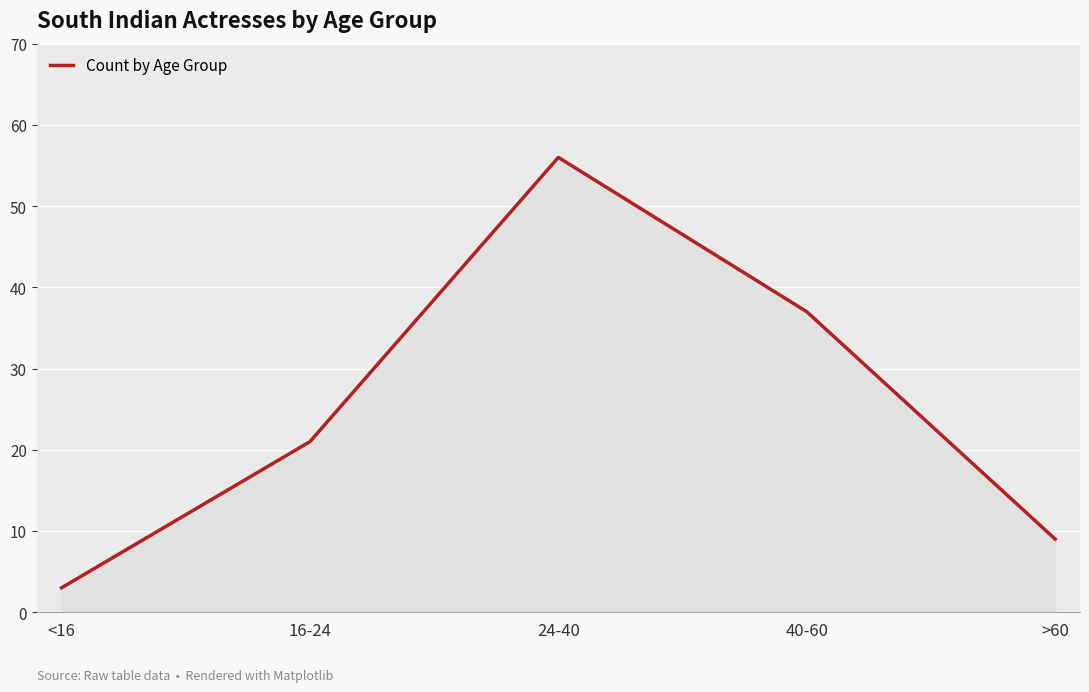

How many values are below 21?

2